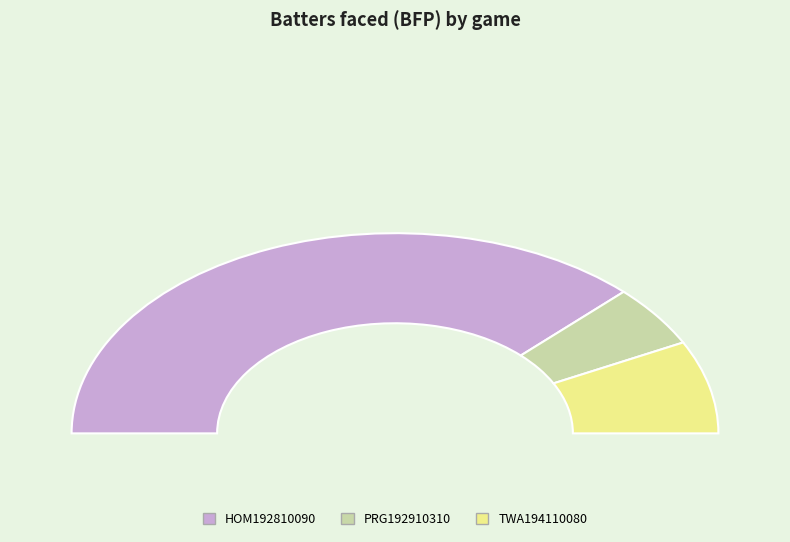

Is there any slice that represents more than half of the pie?

Yes